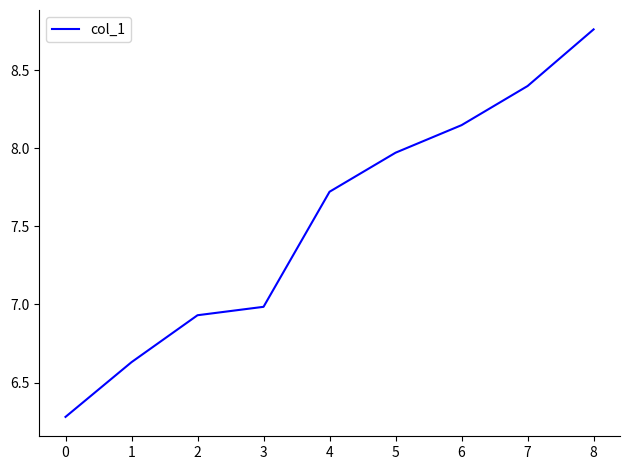

The chart shows a value of 12.2 at 3. True or false?

False